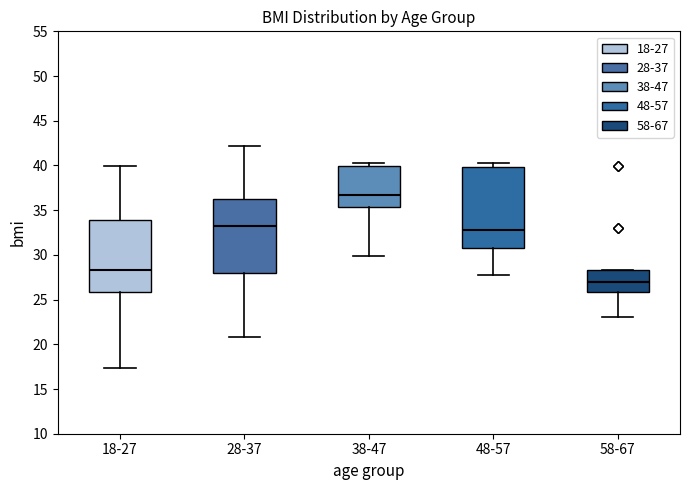

Where does the median line of the box for 28-37 sit on the y-axis? The values are not printed on the chart, so give them approximately, as read against the axis.

33.0